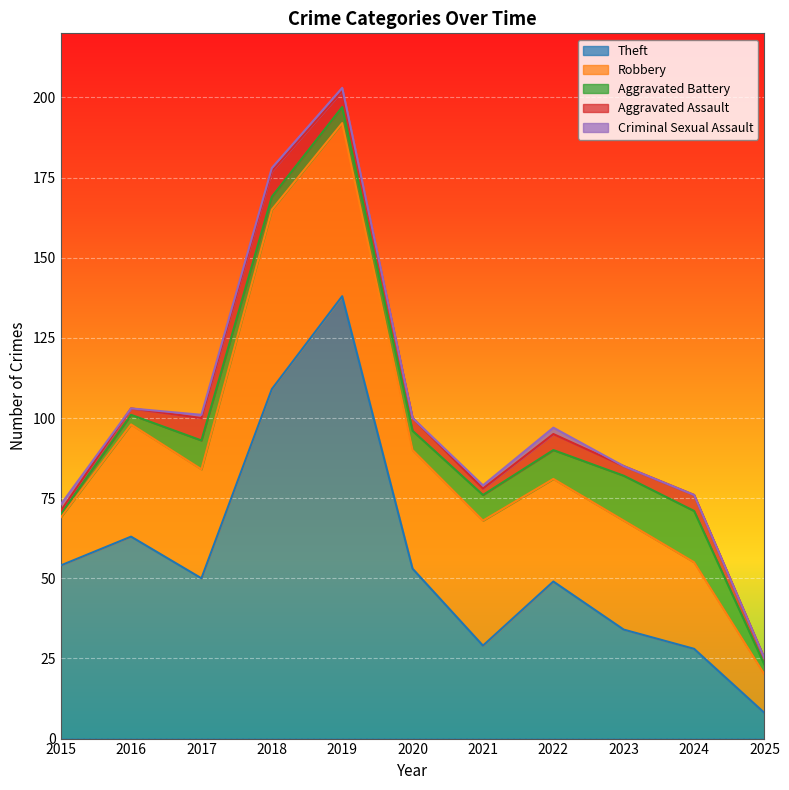

Which category has the lowest value in the Theft series?

2025